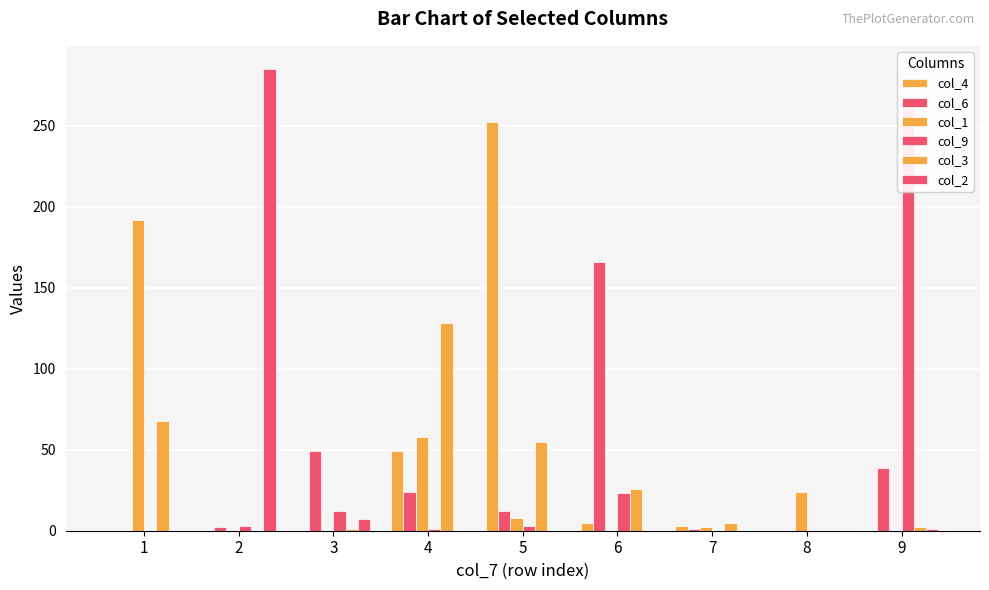

At which label does col_3 first exceed 5?

1